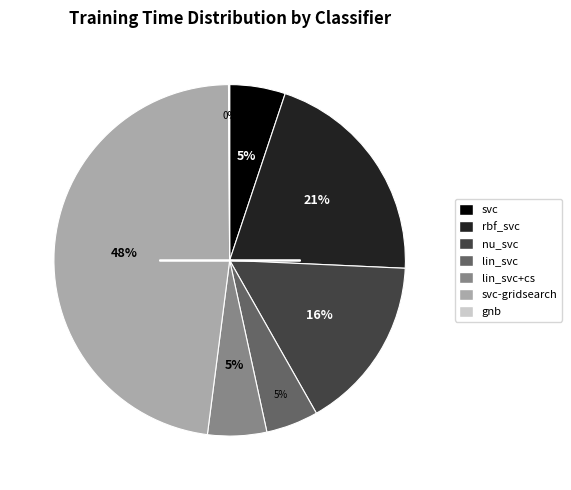

To the nearest percent, what percentage of the pie is svc-gridsearch?

48%